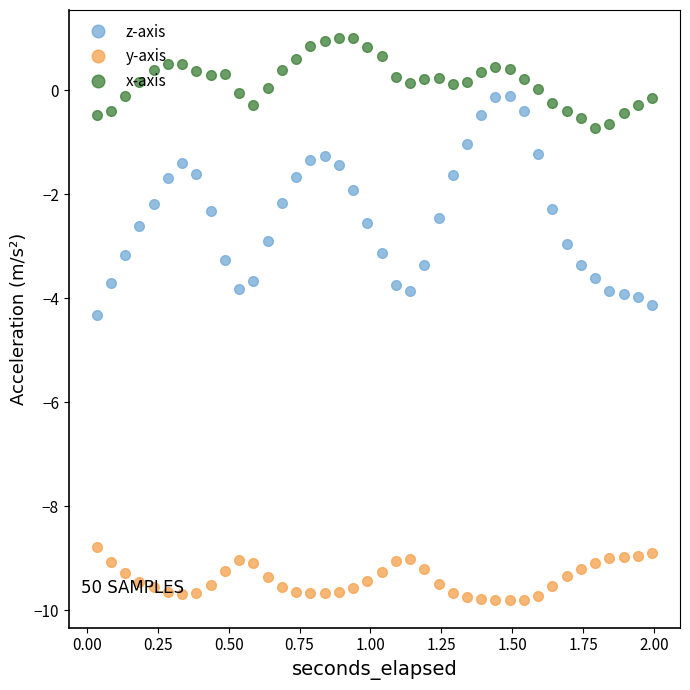

True or false: z-axis and x-axis intersect in this chart.

False